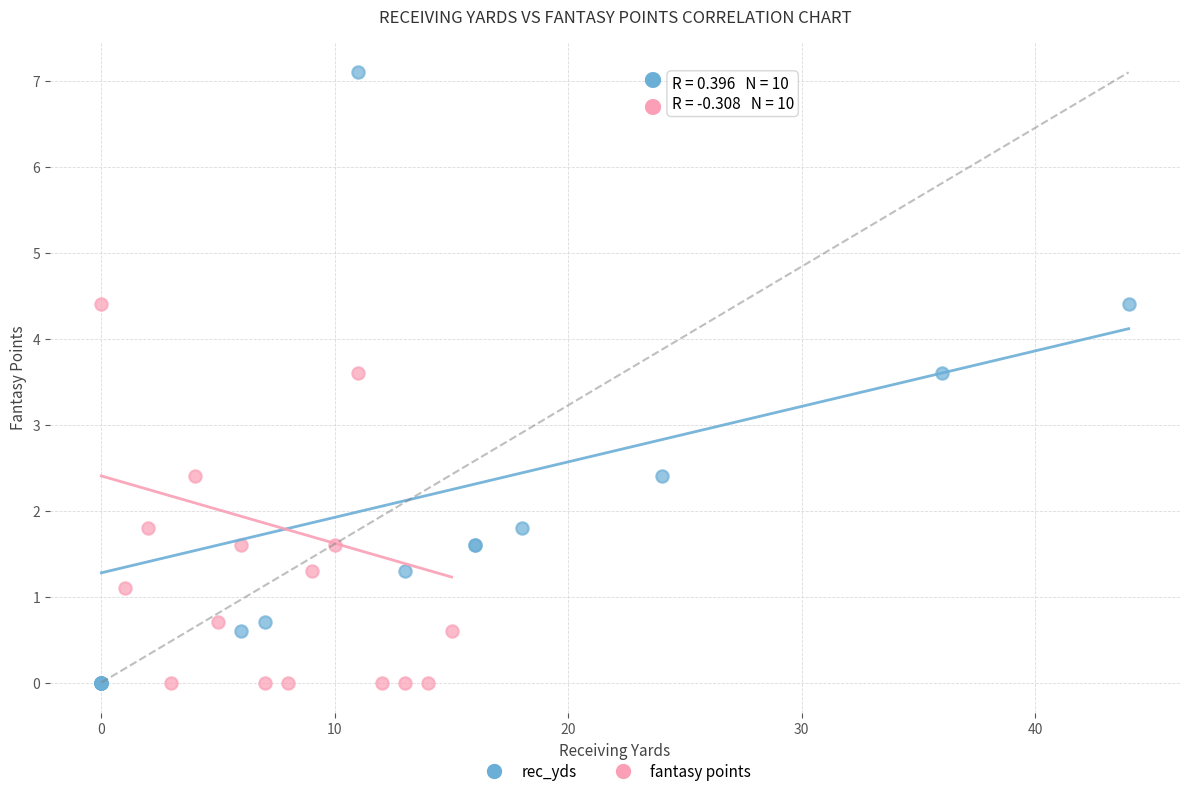

What are all the series names shown in the legend?

rec_yds, fantasy points